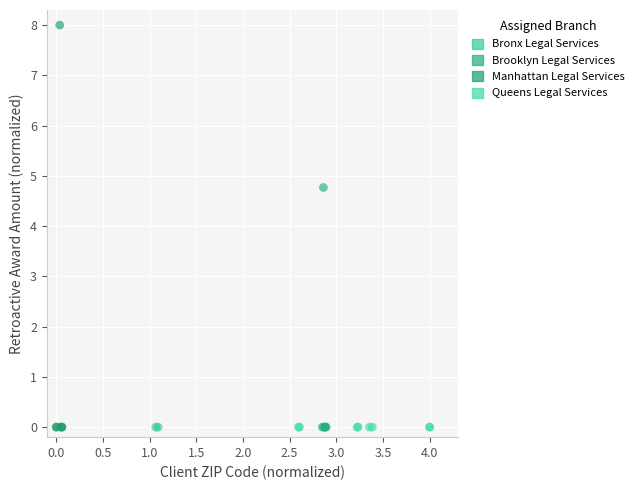

What are all the series names shown in the legend?

Bronx Legal Services, Brooklyn Legal Services, Manhattan Legal Services, Queens Legal Services